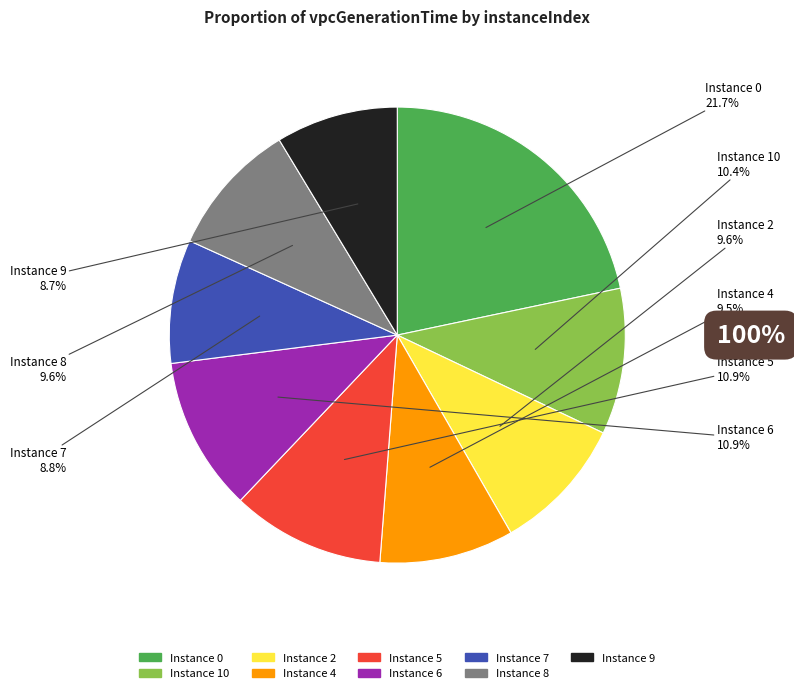

Count the number of slices in the pie.

9